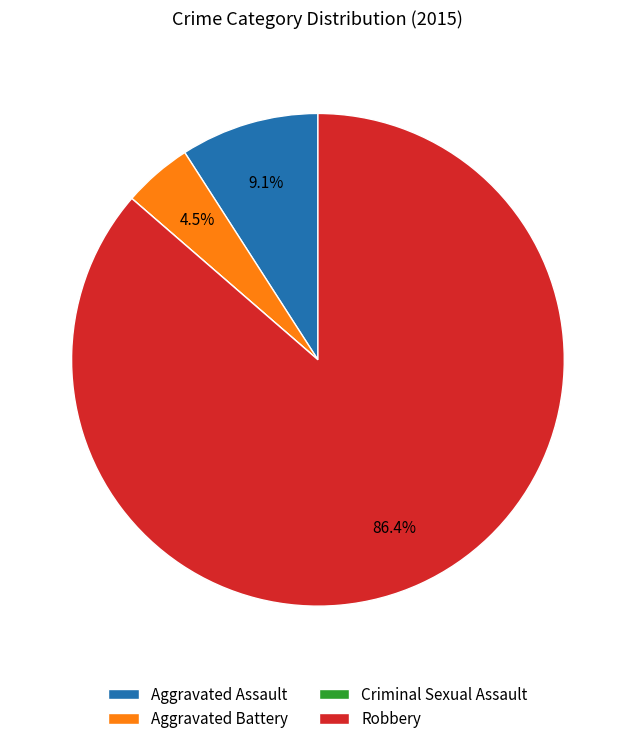

Between Aggravated Battery and Robbery, which is larger?

Robbery